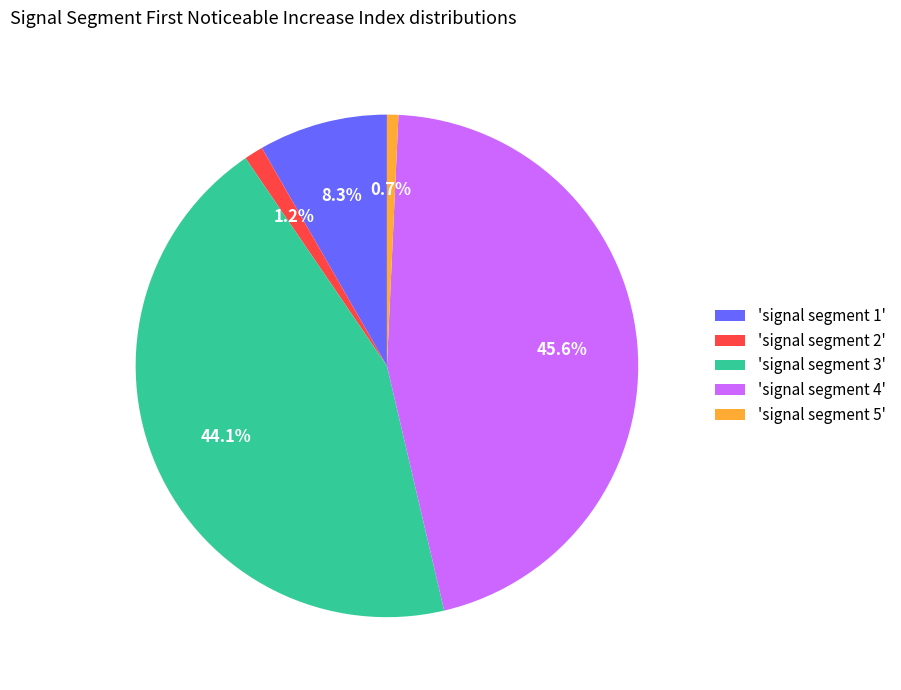

Which has a higher value, 'signal segment 4' or 'signal segment 2'?

'signal segment 4'